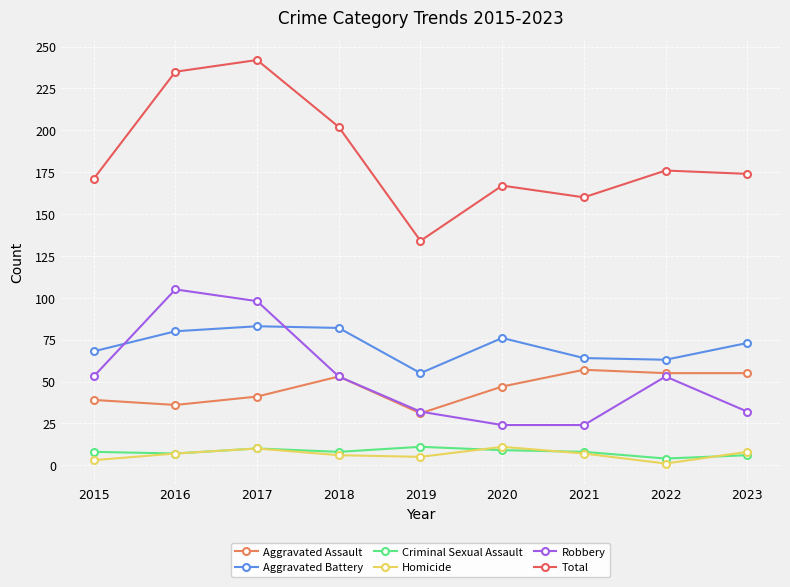

What is the difference between the Total values at 2018 and 2016?

33